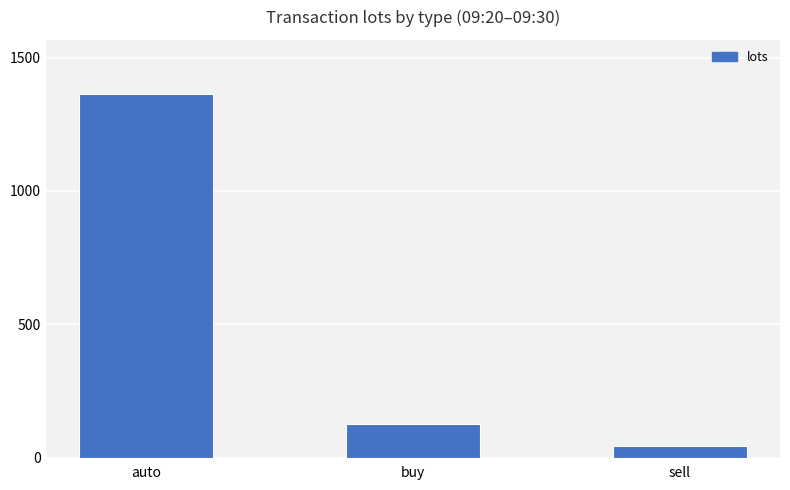

What is the label of the 2nd bar from the left?

buy